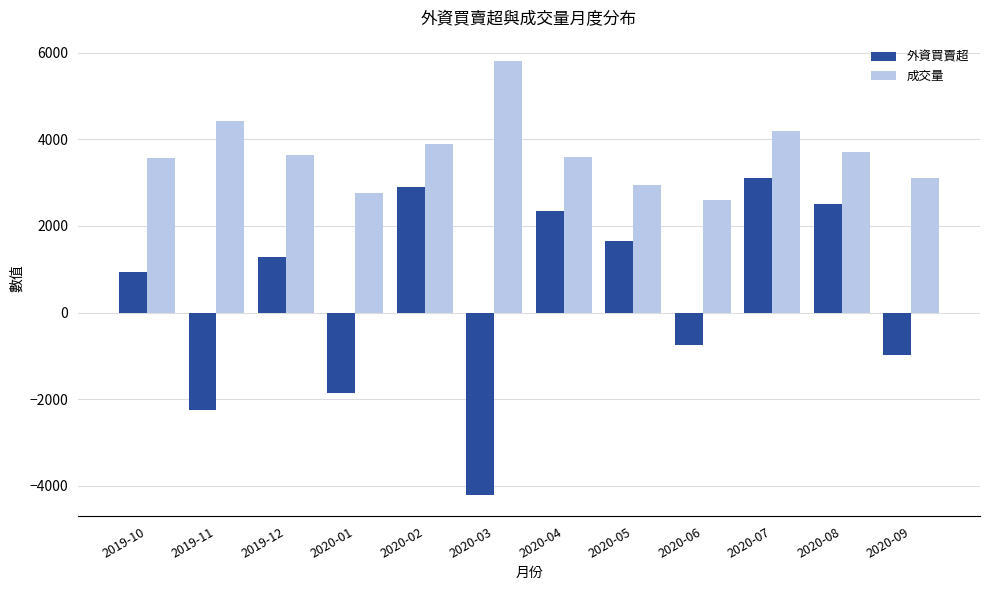

What is the lowest value of the 外資買賣超 series?

-4200